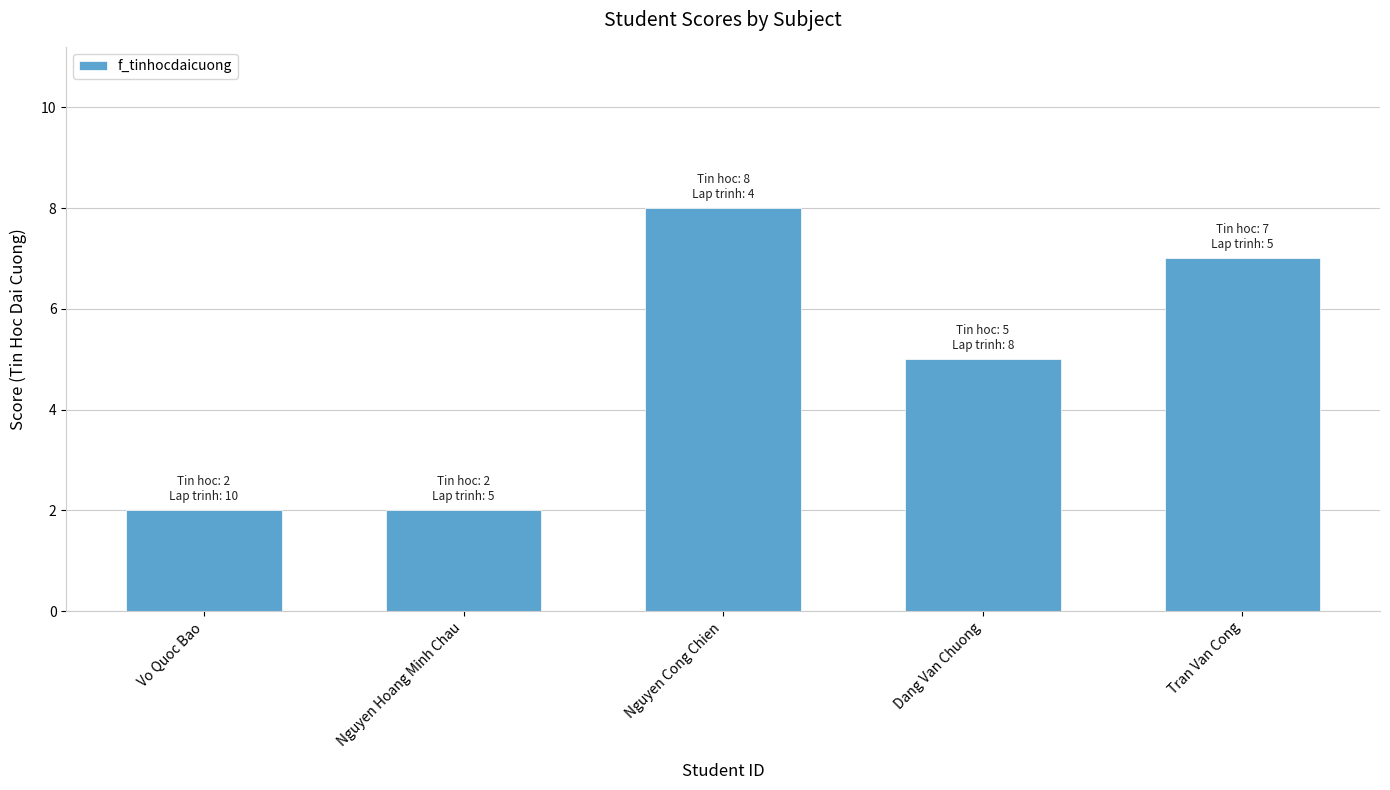

Is it true that the value at Dang Van Chuong is 5?

True